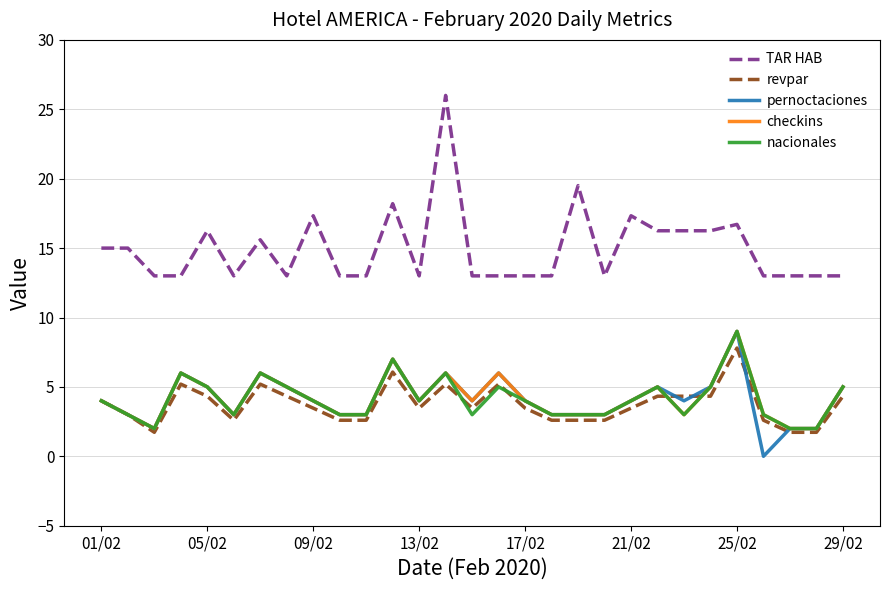

Which series has the largest range (max minus min)?

TAR HAB